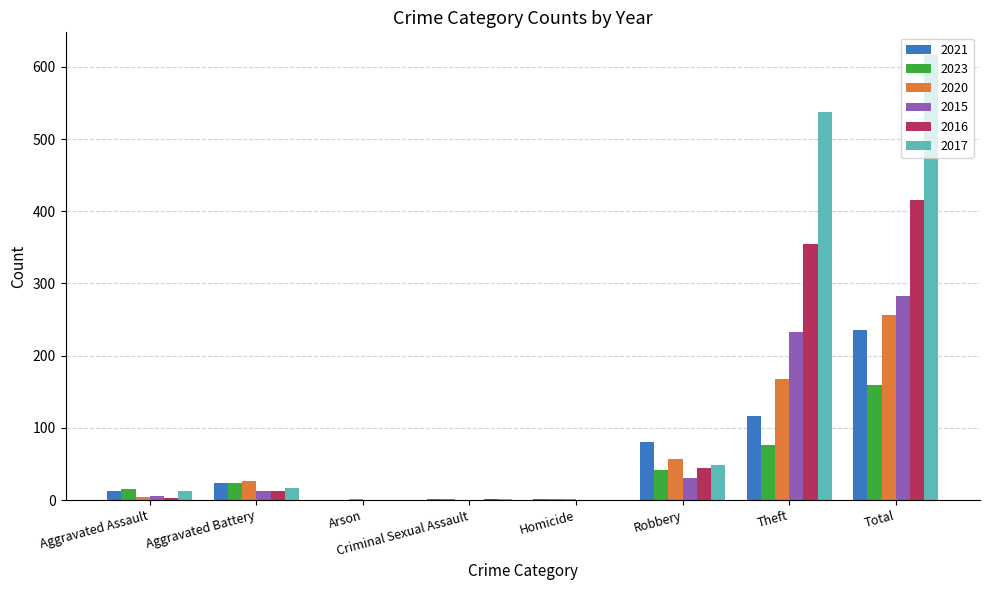

Is the value of 2015 at Criminal Sexual Assault greater than the value of 2020 at Theft?

No